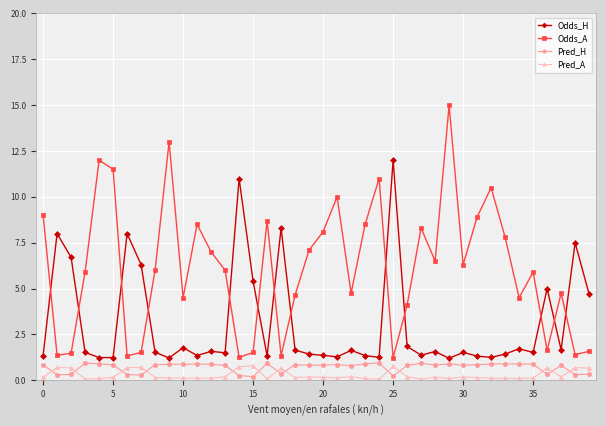

True or false: Pred_H and Odds_H cross at least once.

False